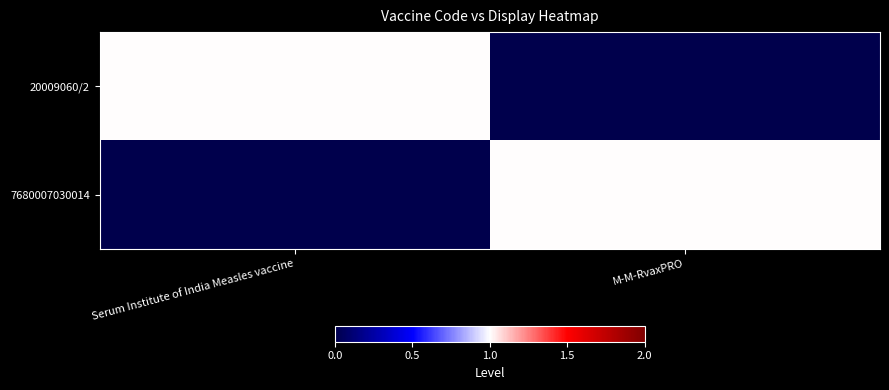

Which series has the largest range (max minus min)?

20009060/2